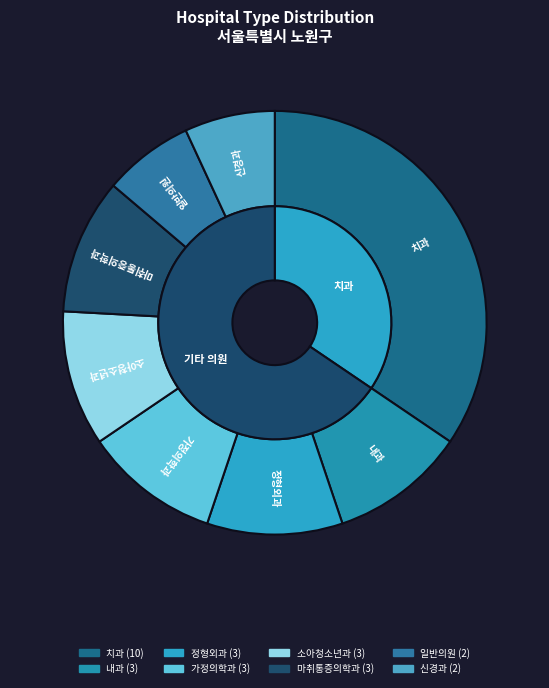

Rank the categories by value from lowest to highest.

일반의원, 신경과, 가정의학과, 소아청소년과, 정형외과, 내과, 마취통증의학과, 치과